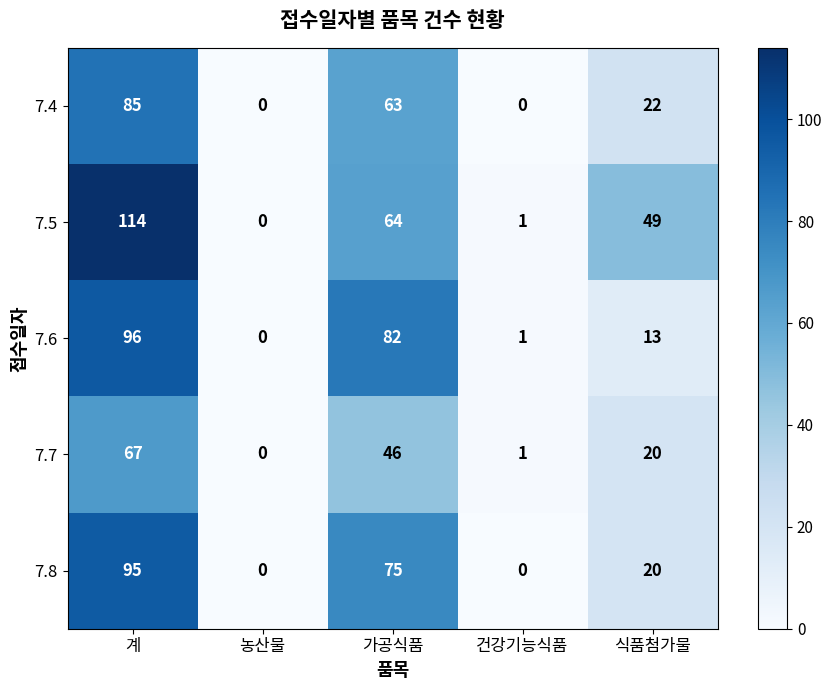

Count the number of data series in this chart.

5